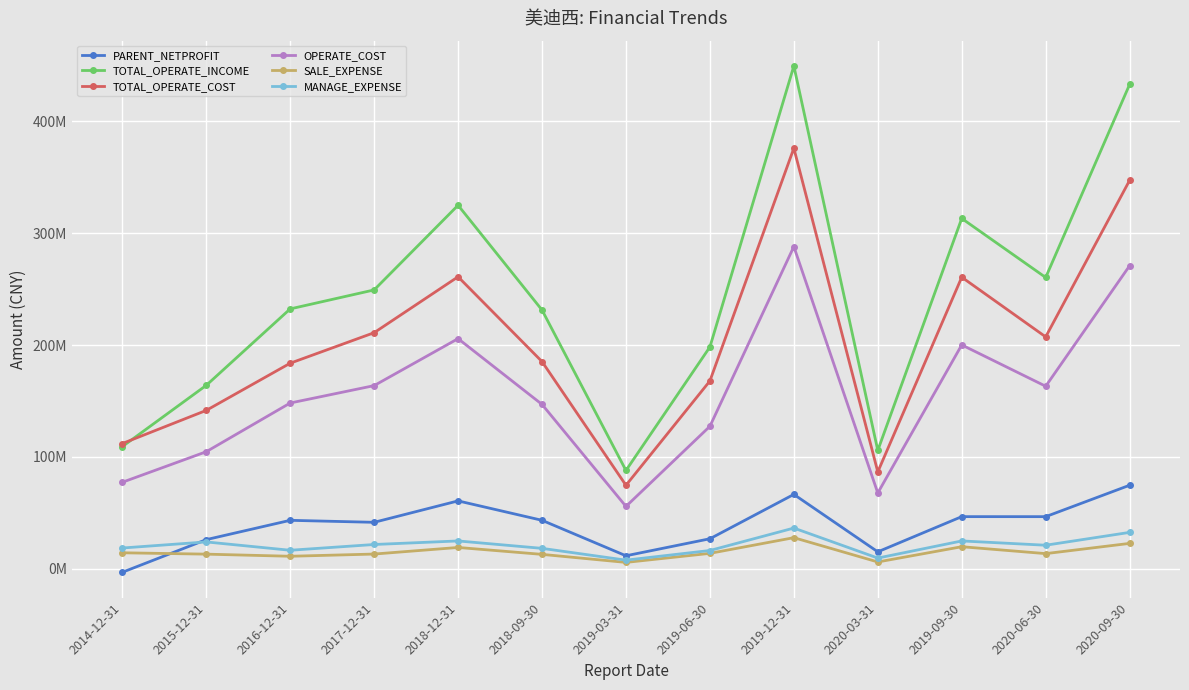

What are all the series names shown in the legend?

PARENT_NETPROFIT, TOTAL_OPERATE_INCOME, TOTAL_OPERATE_COST, OPERATE_COST, SALE_EXPENSE, MANAGE_EXPENSE